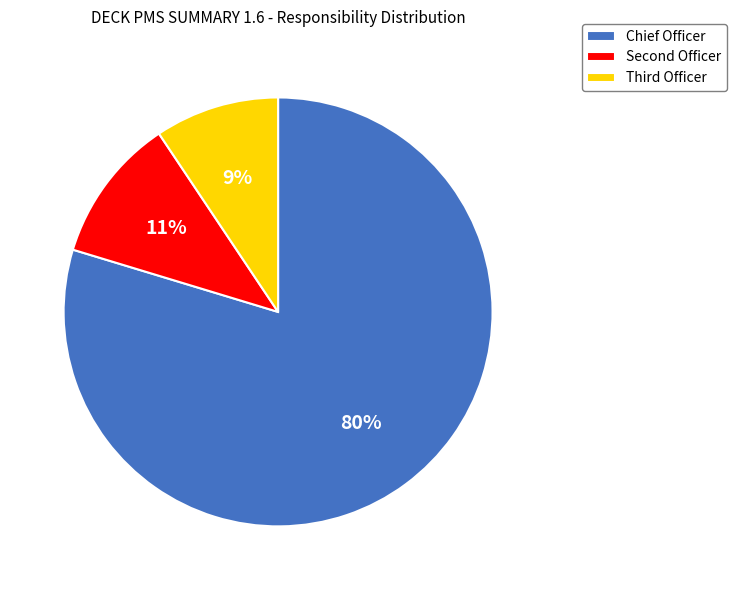

How many slices are in this pie chart?

3